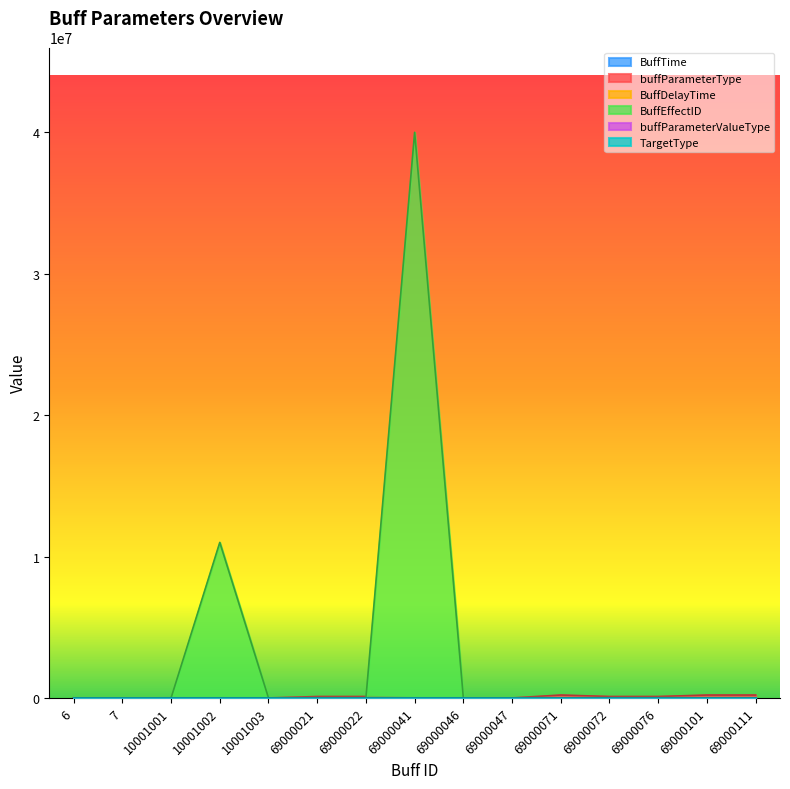

The value of buffParameterType at 10001002 is 1597. True or false?

False